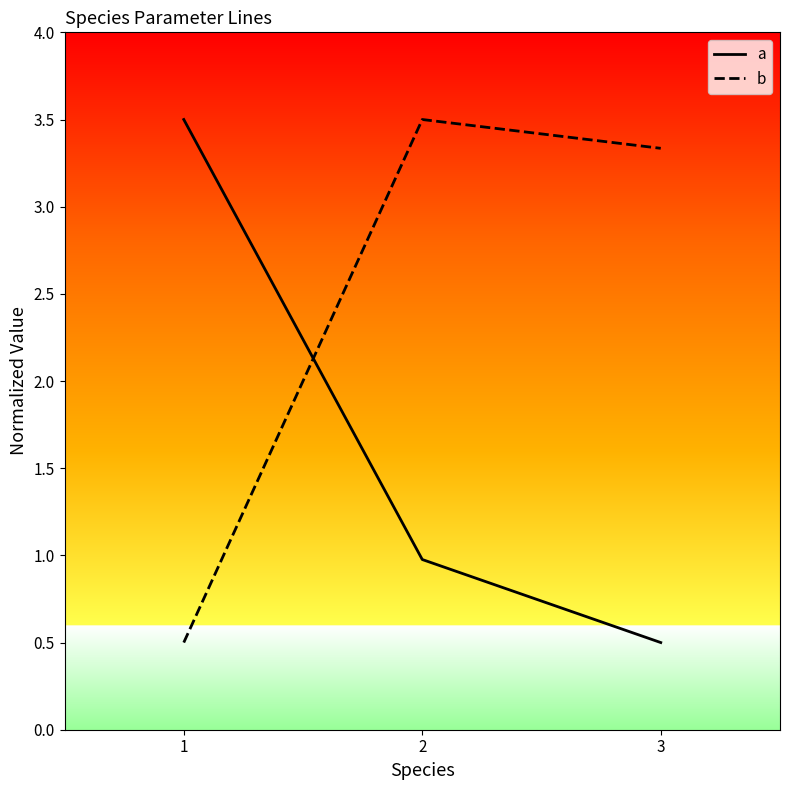

What is the sum of all a values?

5.0